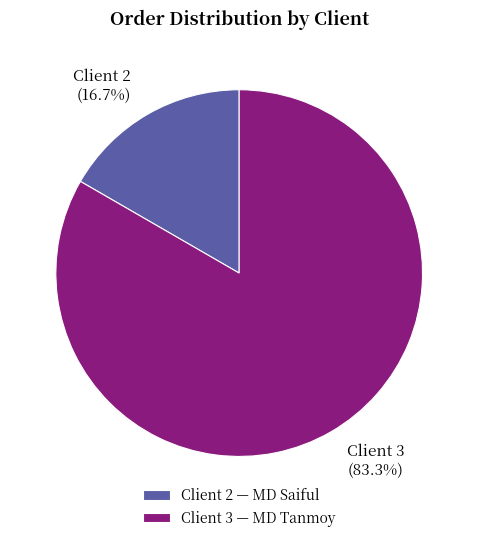

Does Client 2 account for over 50% of the chart?

No